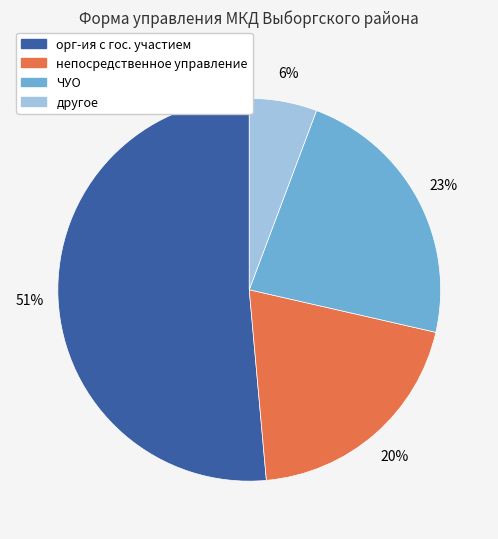

Count the number of slices in the pie.

4